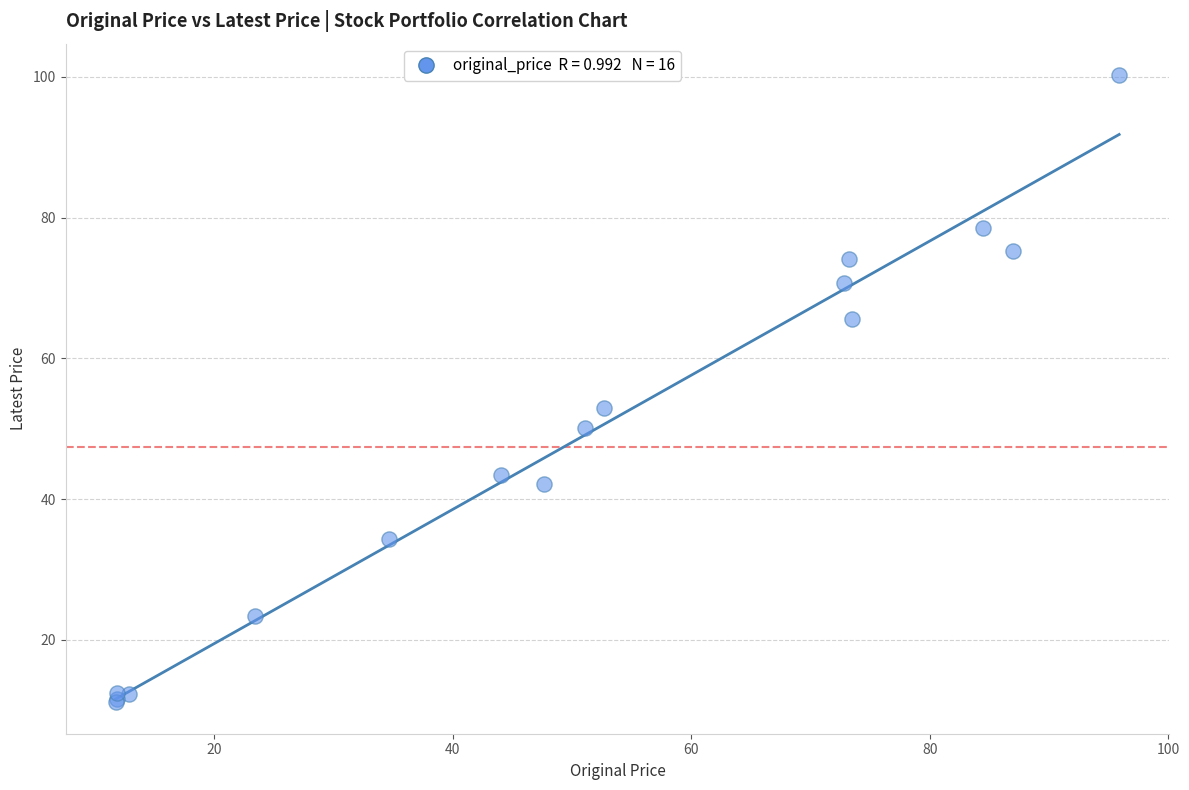

What Y value in the scatter plot is closest to 55?

53.0